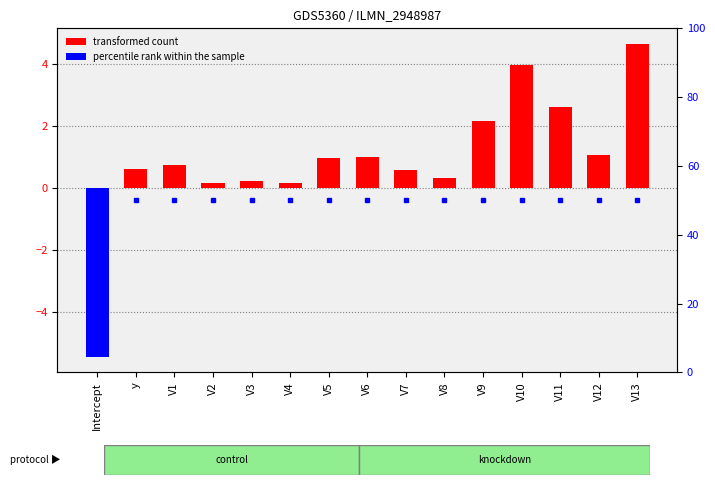

Reading left to right, transcribe all the data shown in this chart.

-5.5	0.6	0.7	0.1	0.2	0.1	1.0	1.0	0.6	0.3	2.2	4.0	2.6	1.1	4.6